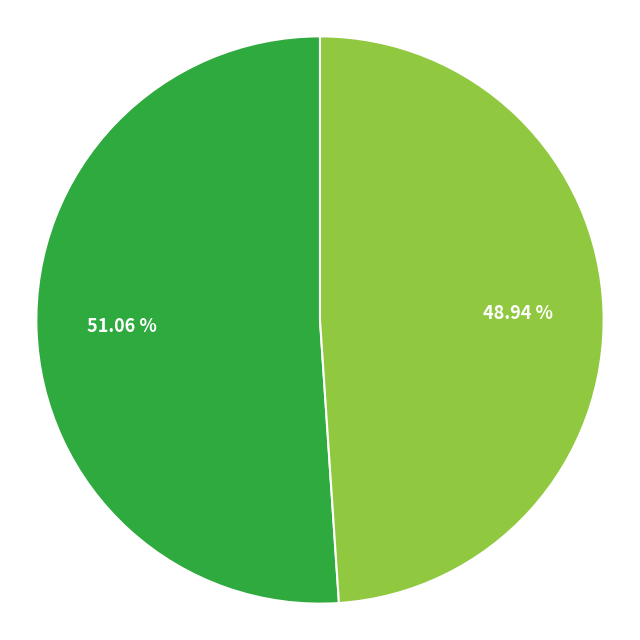

Does any single category account for the majority?

Yes